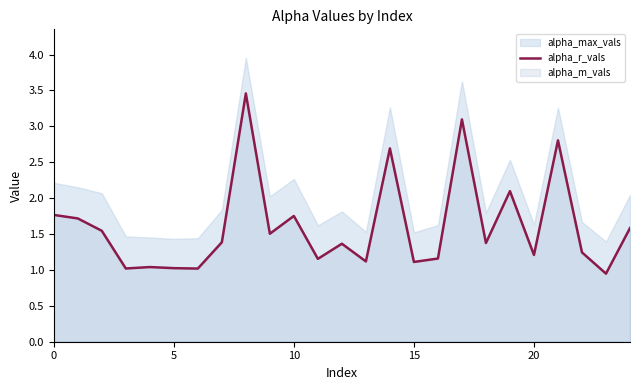

What is the change in value from 18 to 24?

+0.2